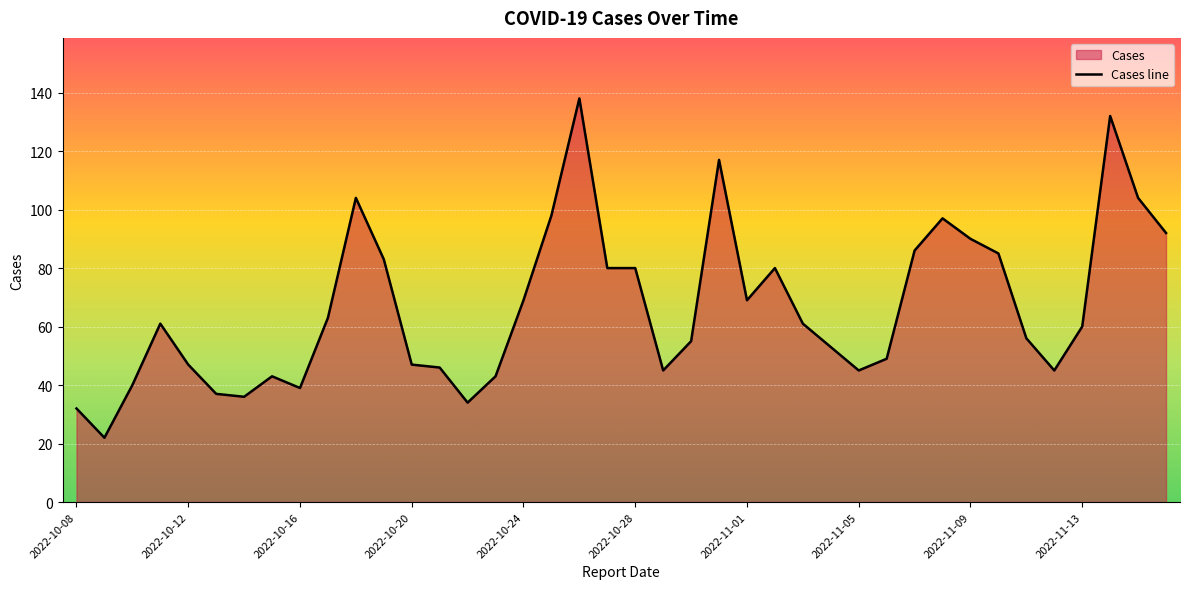

Is it true that the value at 2022-10-20 is 29?

False